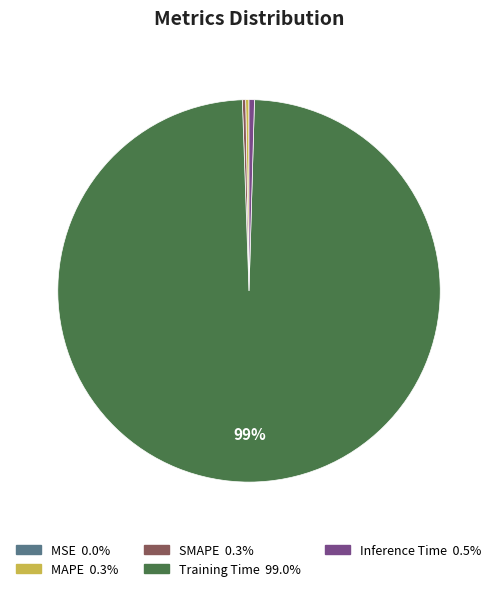

Which category has the biggest portion of the pie?

Training Time